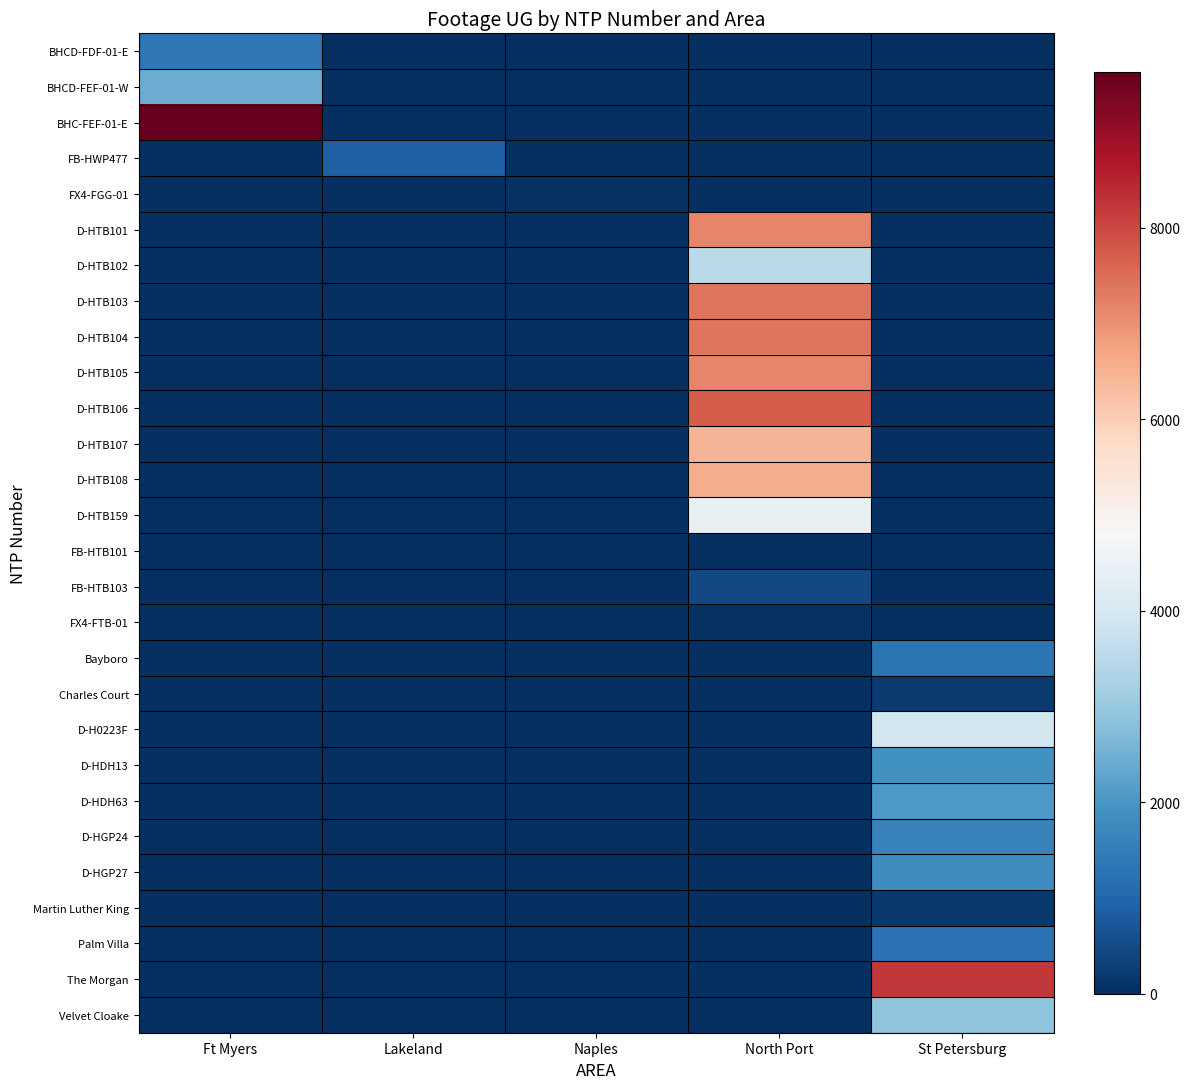

The value of D-HTB108 at Lakeland is 0. True or false?

True